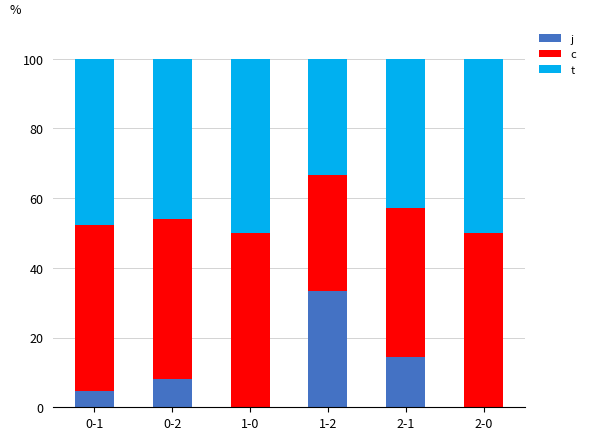

What is the total value across all series at 1-2?

100.0